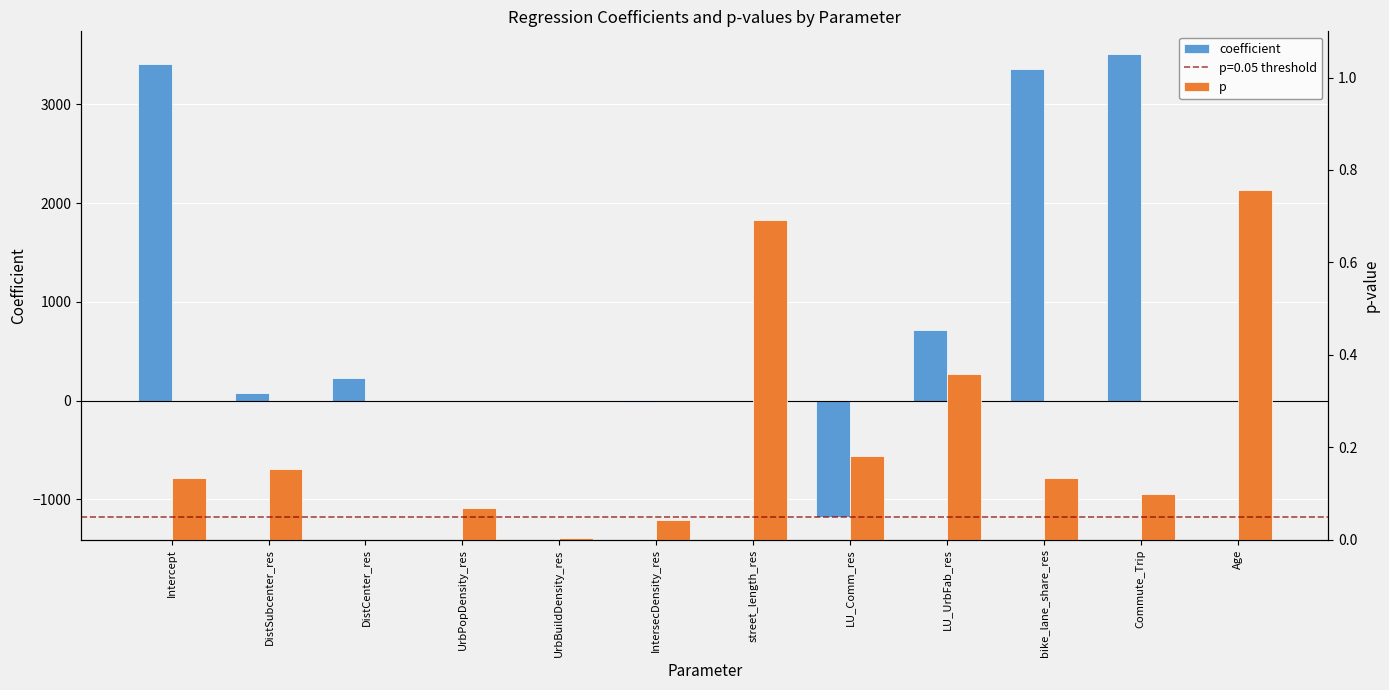

Read the p value at Age.

0.8